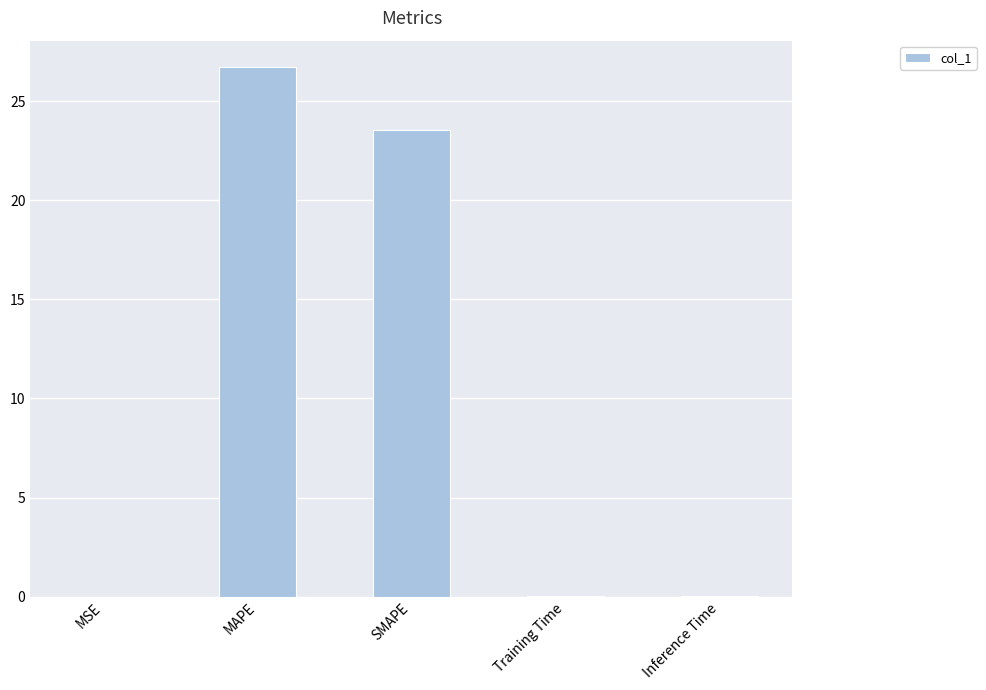

Is it true that the value at SMAPE is 23.6?

True